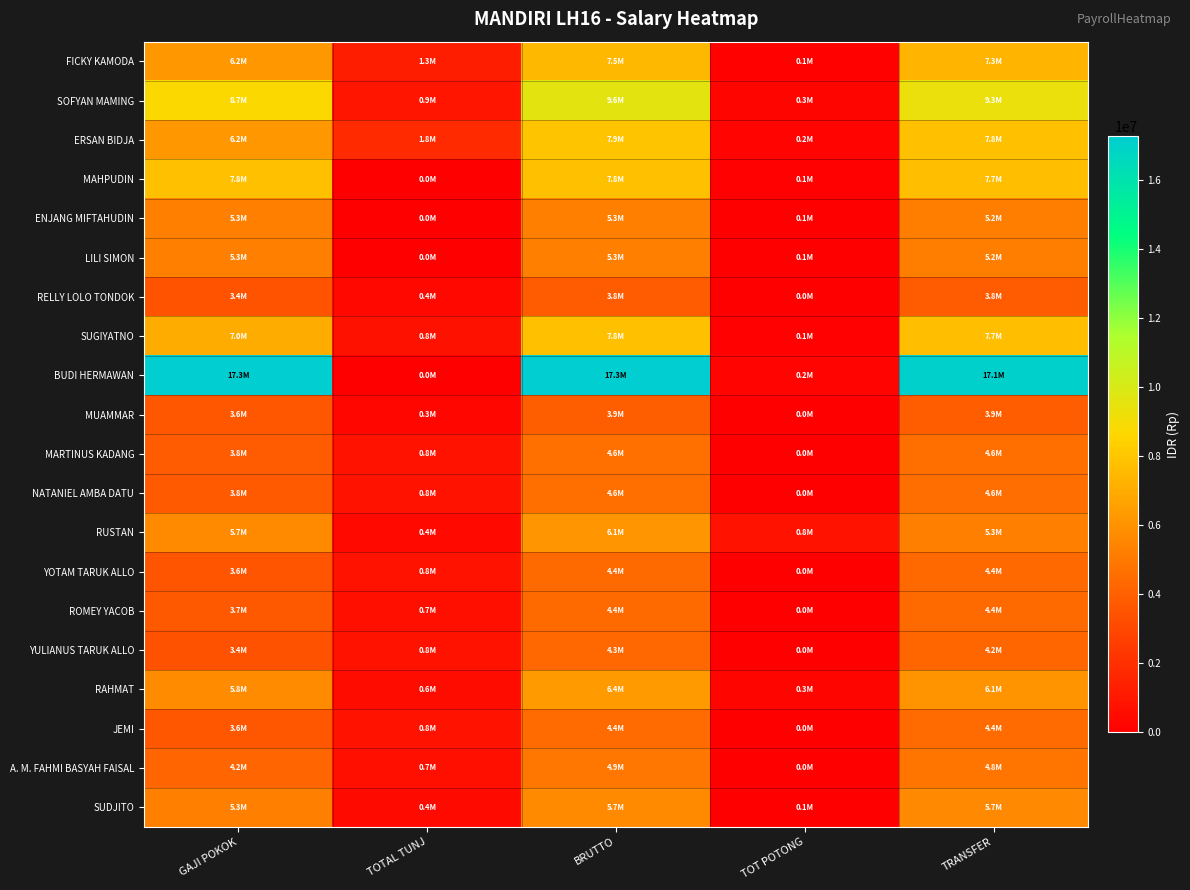

How many series are shown in this chart?

20